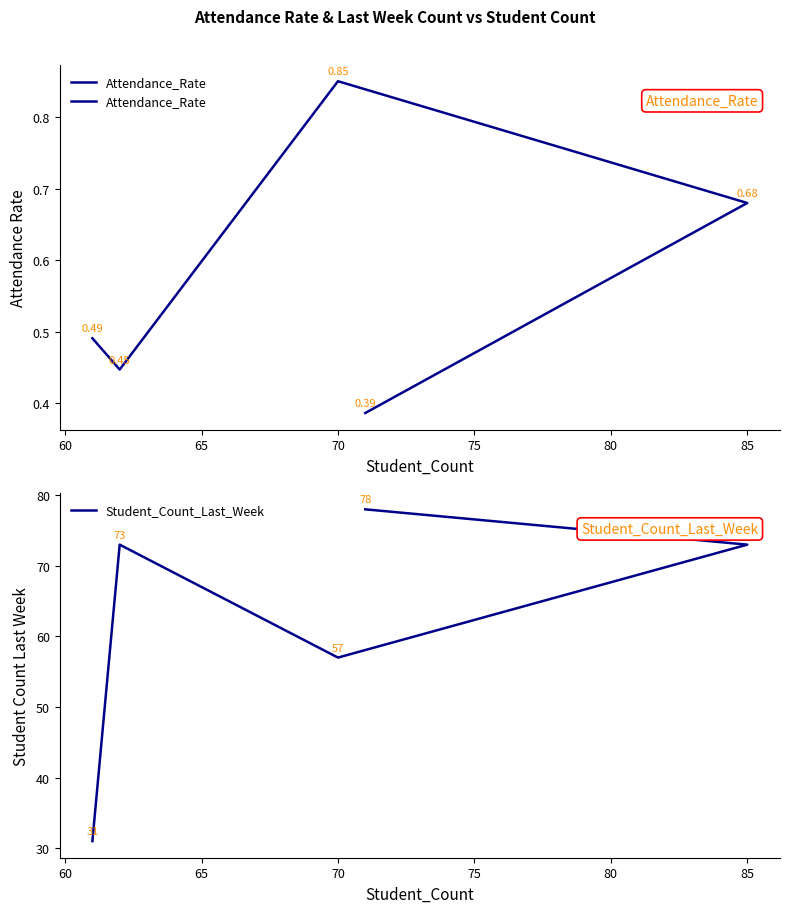

How many interior local peaks does the Student_Count_Last_Week series have?

1